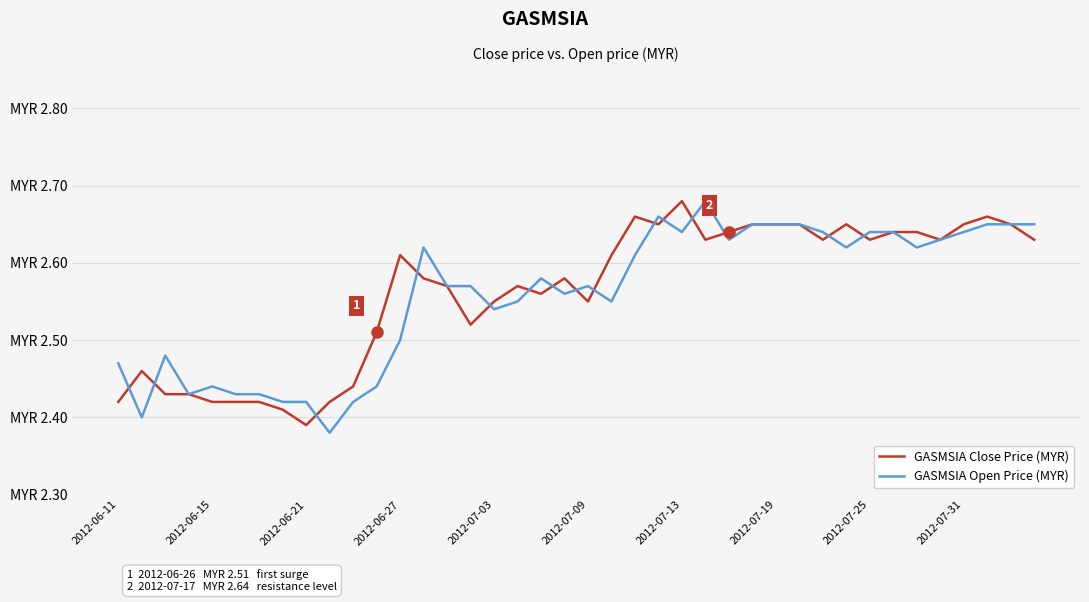

What are all the series names shown in the legend?

GASMSIA Close Price (MYR), GASMSIA Open Price (MYR)